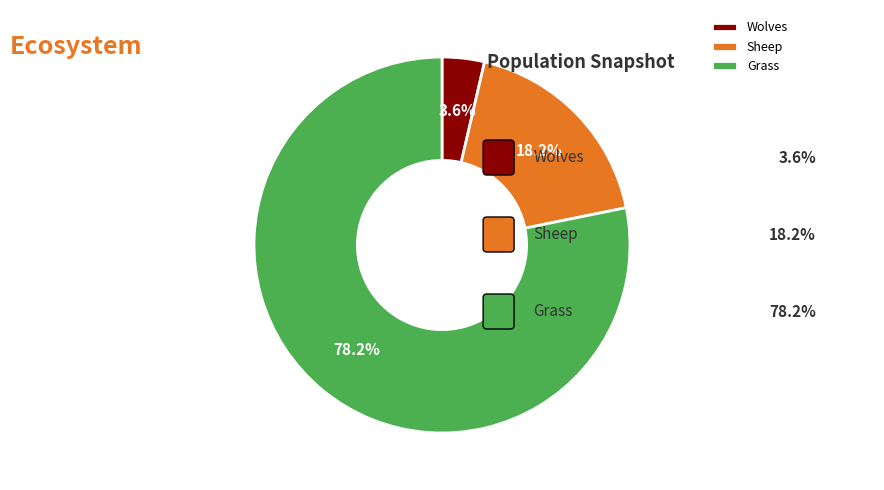

True or false: Grass accounts for 87% of the total.

False